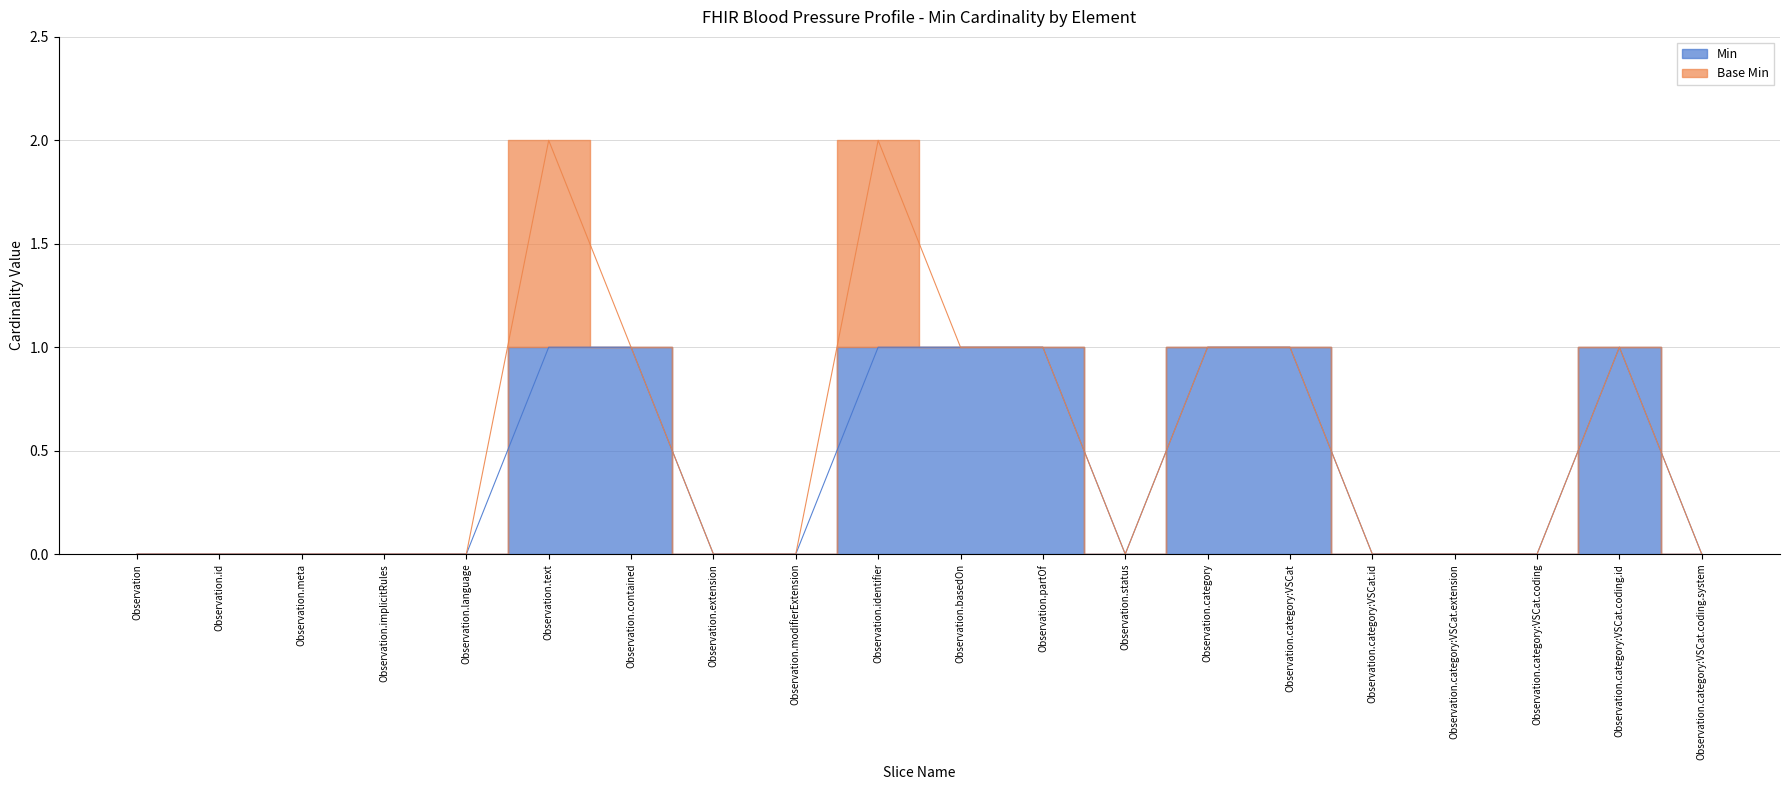

What is the label of the 12th point from the right?

Observation.modifierExtension